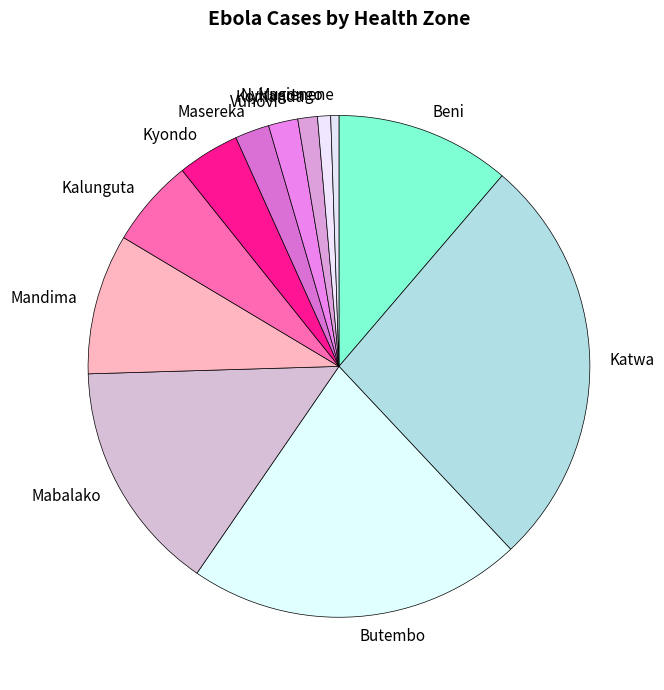

Between Kalunguta and Masereka, which is larger?

Kalunguta